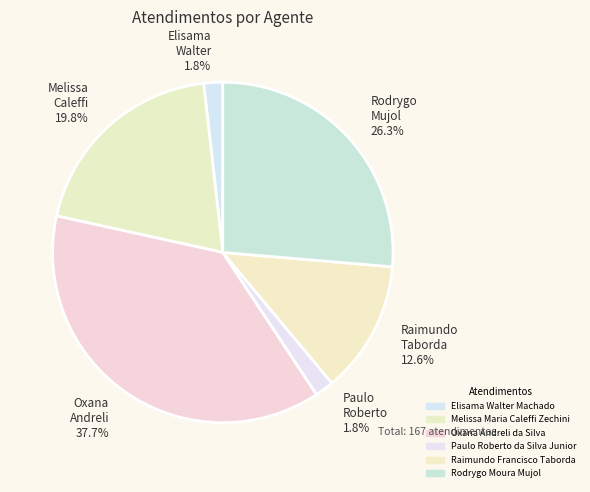

How much of the chart is everything except Raimundo Taborda 12.6%?

87.4%